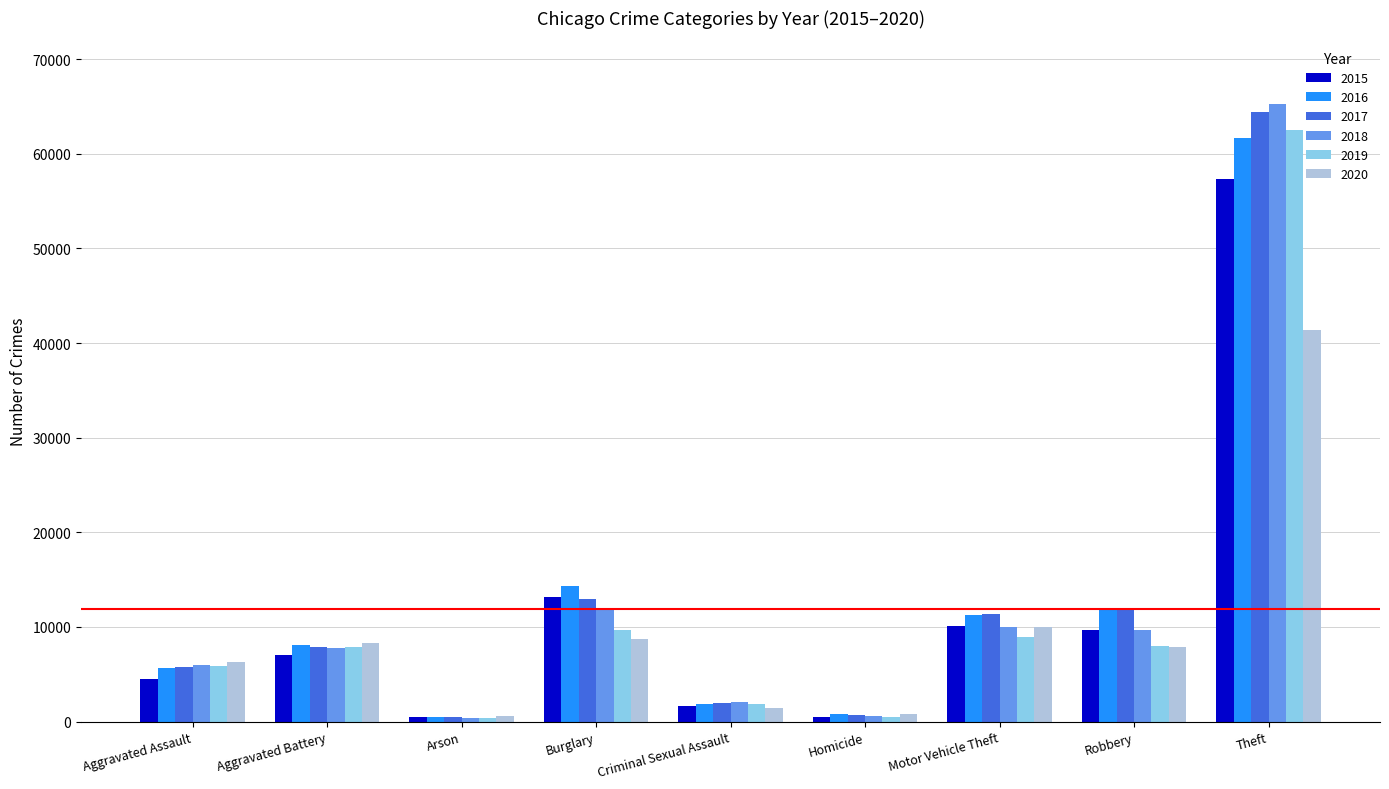

How many bars are there in total?

54